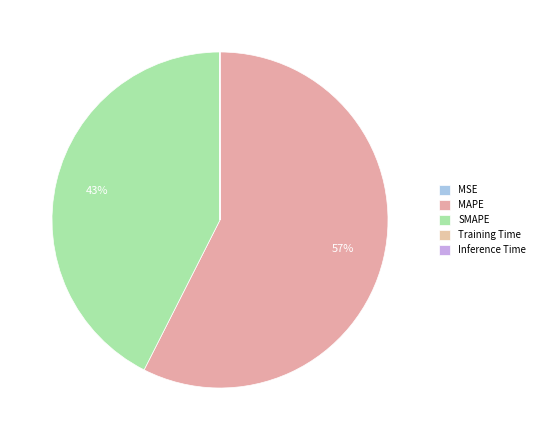

How many slices are in this pie chart?

5